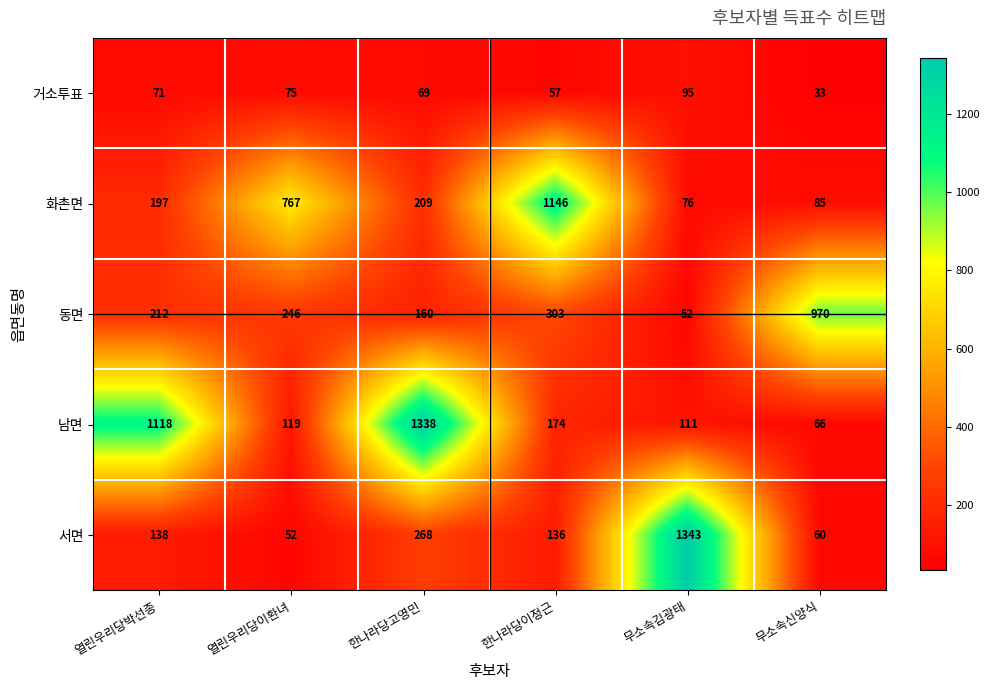

What is the minimum value shown in the chart?

33